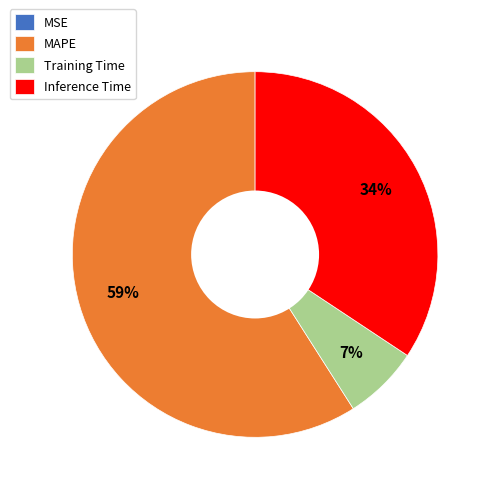

Which category accounts for the majority?

MAPE